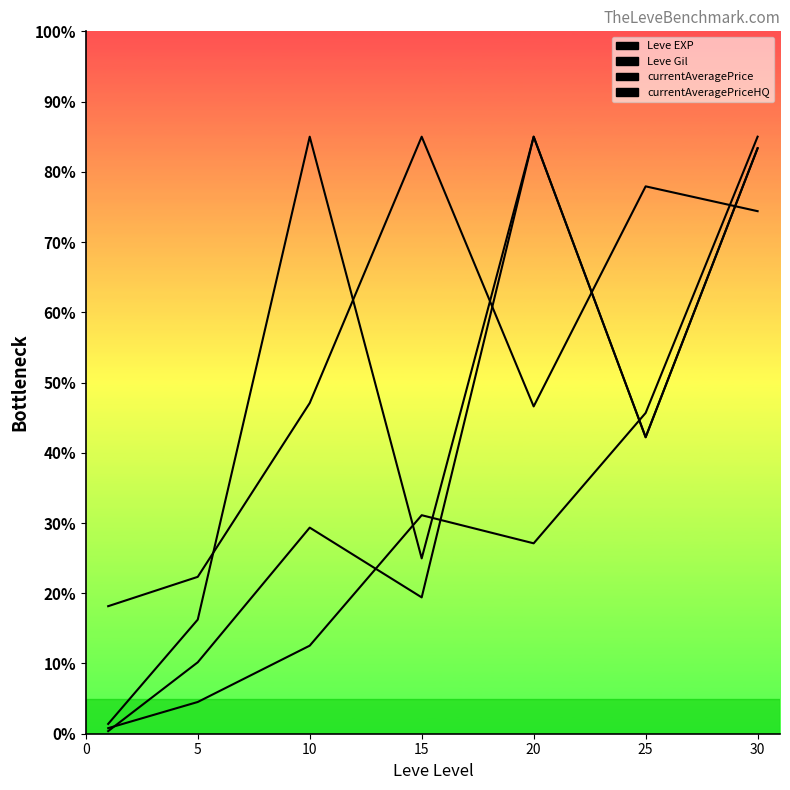

Is this an area chart (filled region under the line)?

No